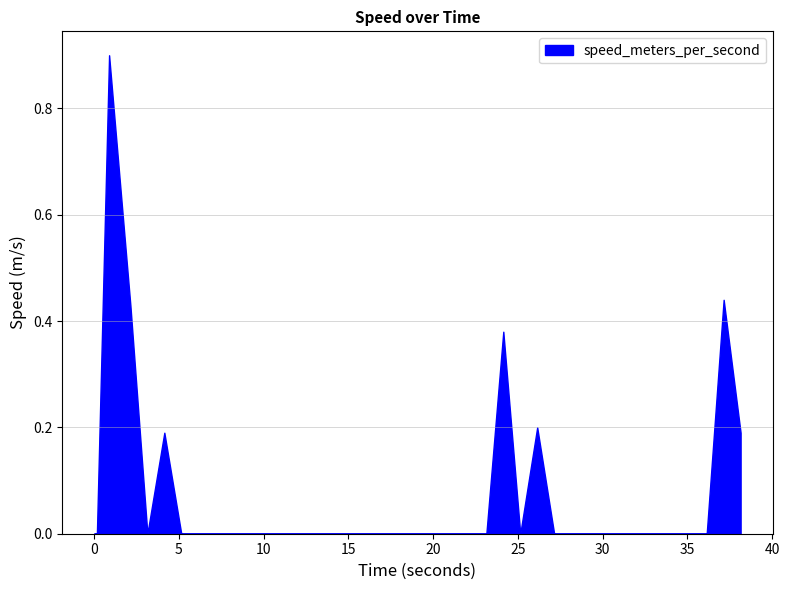

Reading left to right, transcribe all the data shown in this chart.

0.0=0.0	0.159789085=0.0	0.879098415=0.9	2.134098291=0.4	3.138035774=0.0	4.137904644=0.2	5.137691497=0.0	6.137486457=0.0	7.137297153=0.0	8.137119054=0.0	9.136955976=0.0	10.136795044=0.0	11.13664627=0.0	12.136514186=0.0	13.136391162=0.0	14.136269569=0.0	15.136153221=0.0	16.136044979=0.0	17.135942936=0.0	18.135847568=0.0	19.135757684=0.0	20.135672569=0.0	21.13559246=0.0	22.13551712=0.0	23.135446548=0.0	24.135380268=0.4	25.135317325=0.0	26.135258674=0.2	27.135203838=0.0	28.135151147=0.0	29.135101556=0.0	30.135056018=0.0	31.135012149=0.0	32.134970665=0.0	33.134931564=0.0	34.134894371=0.0	35.134860038=0.0	36.134827137=0.0	37.134795904=0.4	38.134766578=0.2